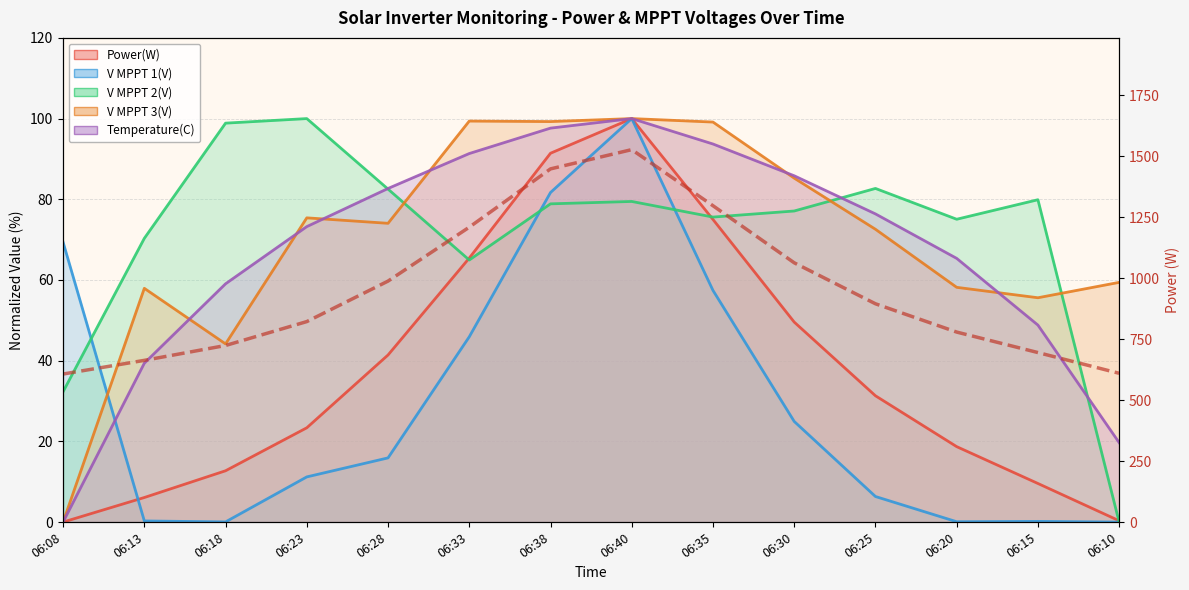

What is the difference between the second highest and minimum values?

841